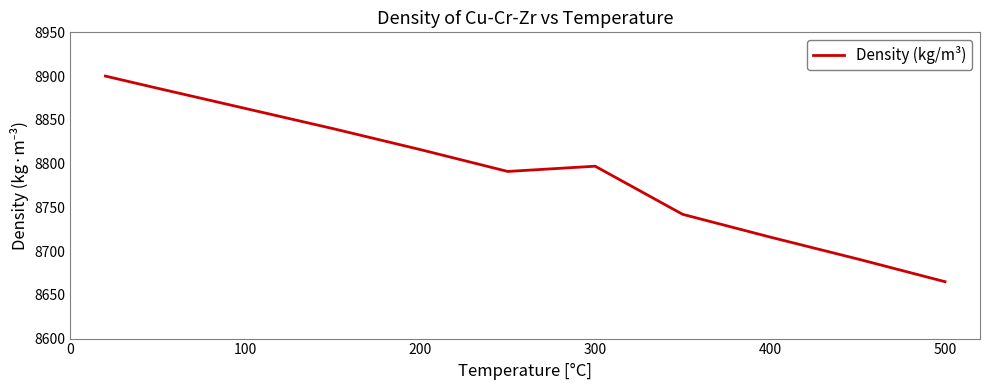

Reading left to right, list all the values displayed in this chart.

8900	8886	8863	8840	8816	8791	8797	8742	8716	8691	8665